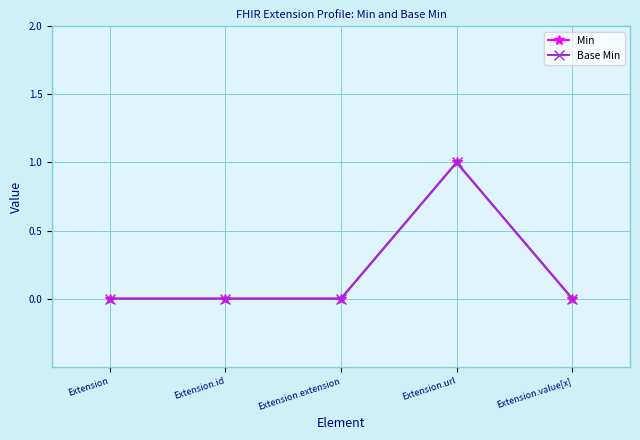

List the series in order of their peak value, highest first.

Min, Base Min